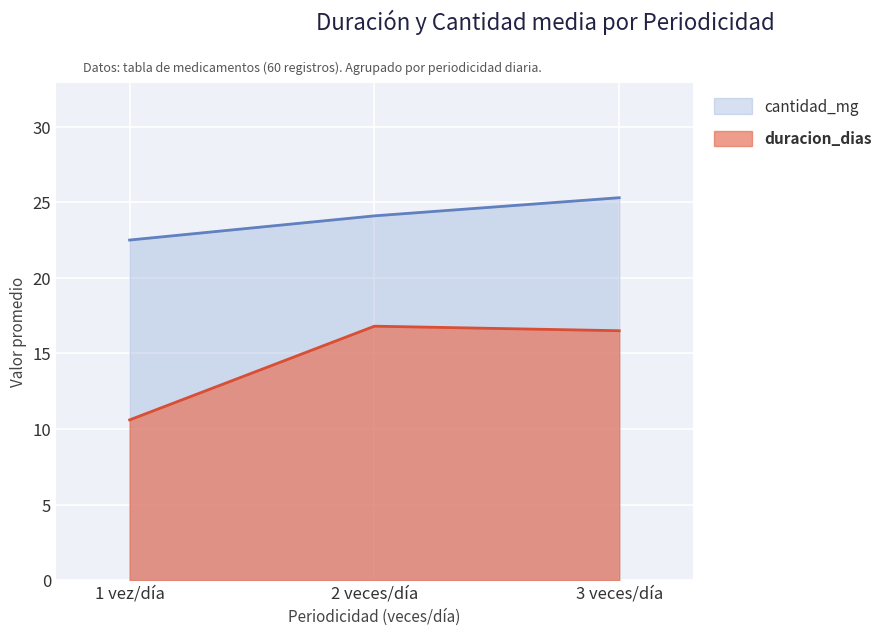

What is the sum of all duracion_dias values?

43.9